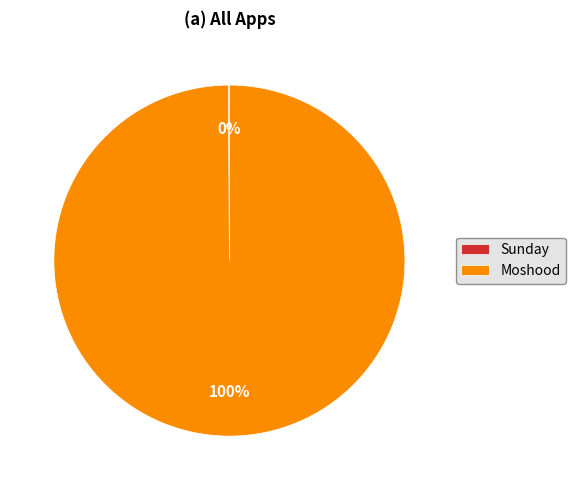

To the nearest percent, what is the average slice percentage?

50%